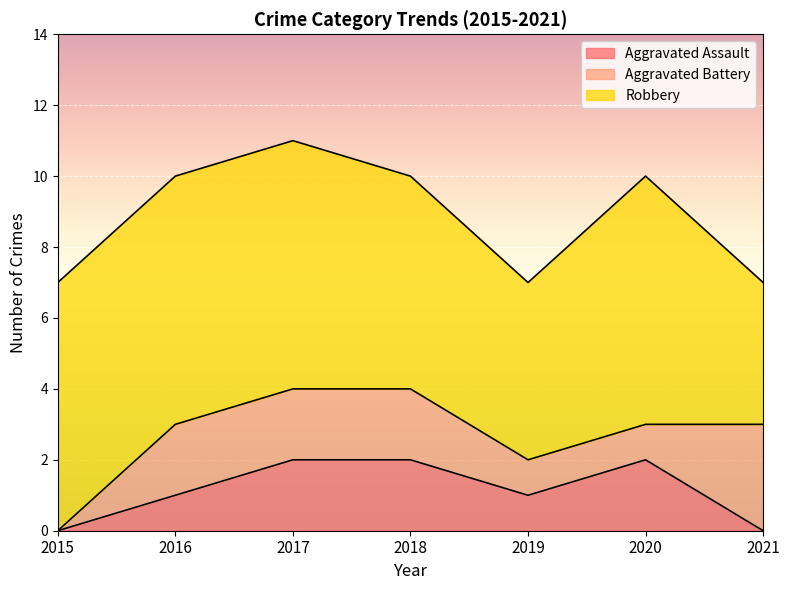

How many series are shown in this chart?

3